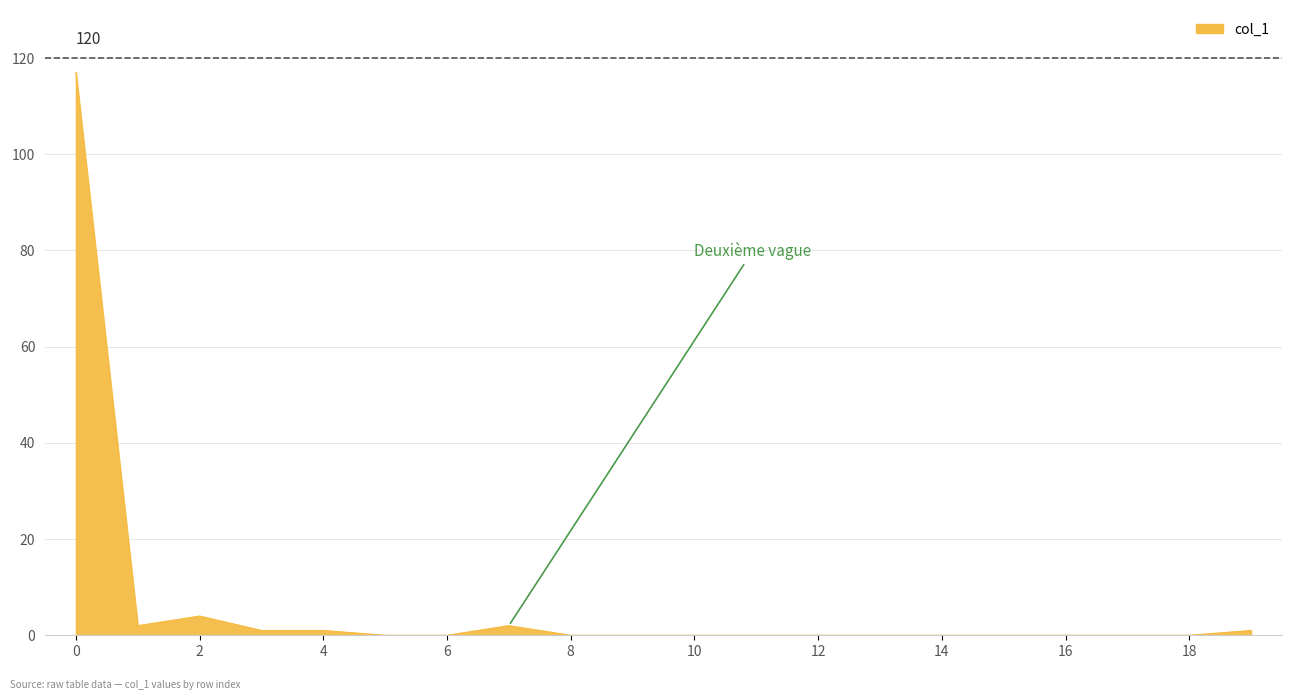

Reading left to right, extract all data points from this chart.

117	2	4	1	1	0	0	2	0	0	0	0	0	0	0	0	0	0	0	1